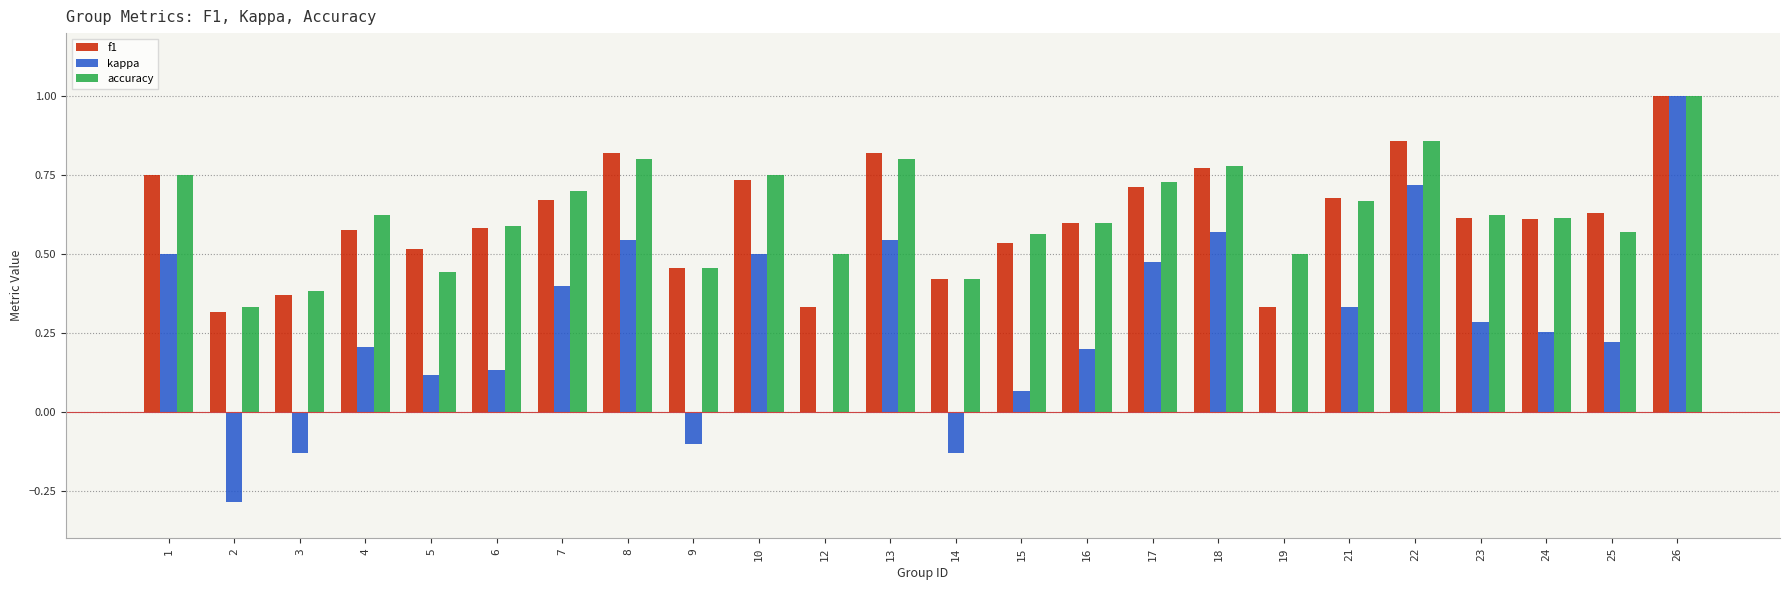

What is the sum of all accuracy values?

15.1